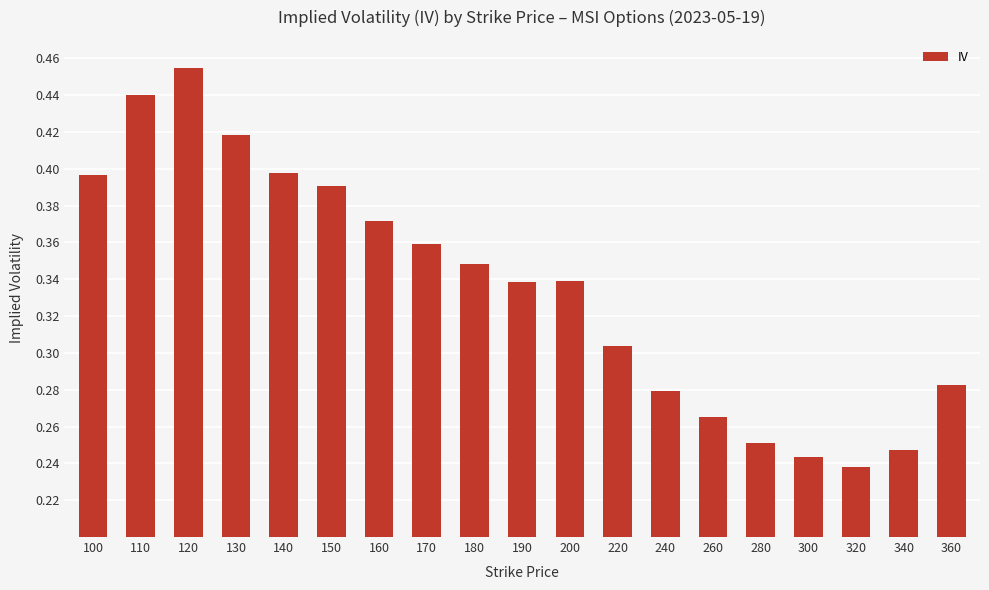

How many bars are there in total?

19